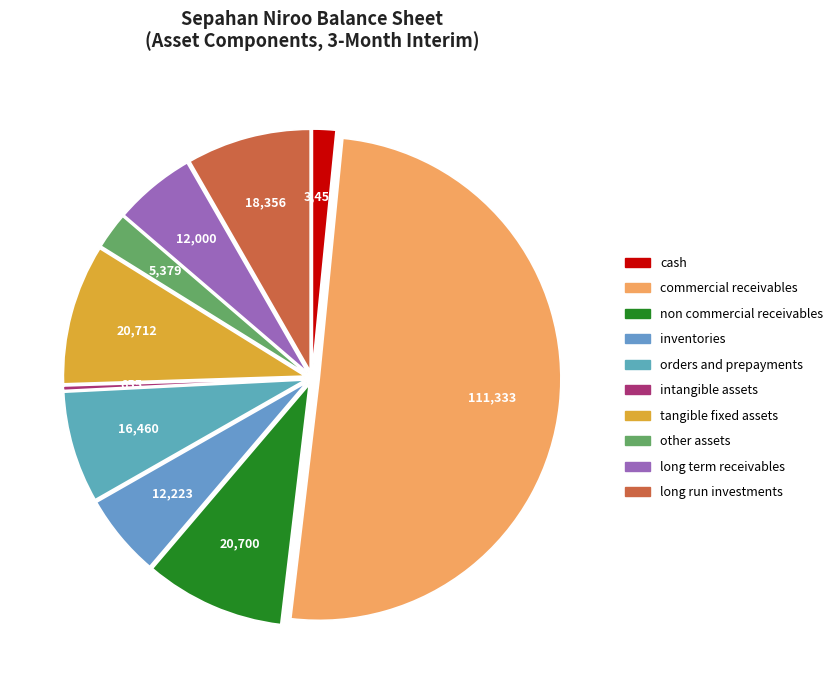

Rank the categories by value from lowest to highest.

intangible_assets, cash, other_assets, long_term_receivables, inventories, orders_and_prepayments, long_run_investments, non_commercial_receivables, tangible_fixed_assets, commercial_receivables